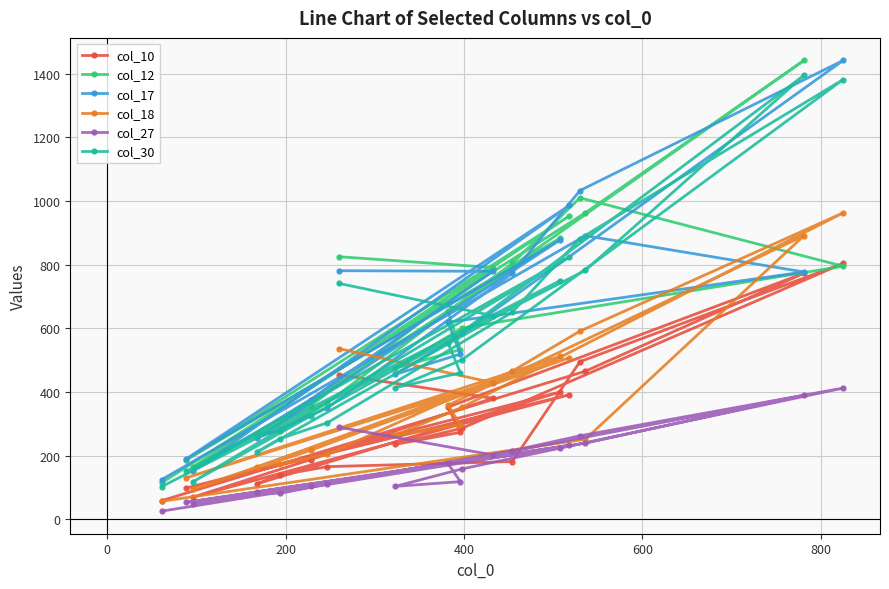

True or false: col_17 and col_27 intersect in this chart.

False